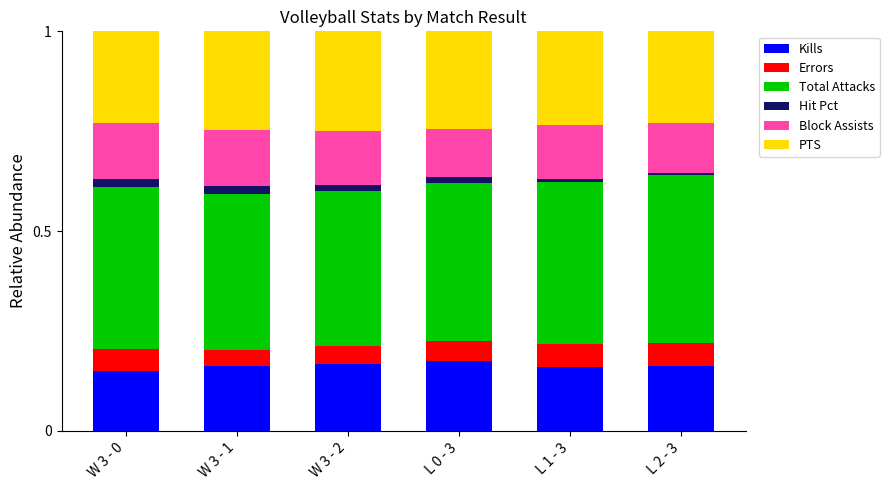

The value of Kills at L 2 - 3 is 0.1. True or false?

False